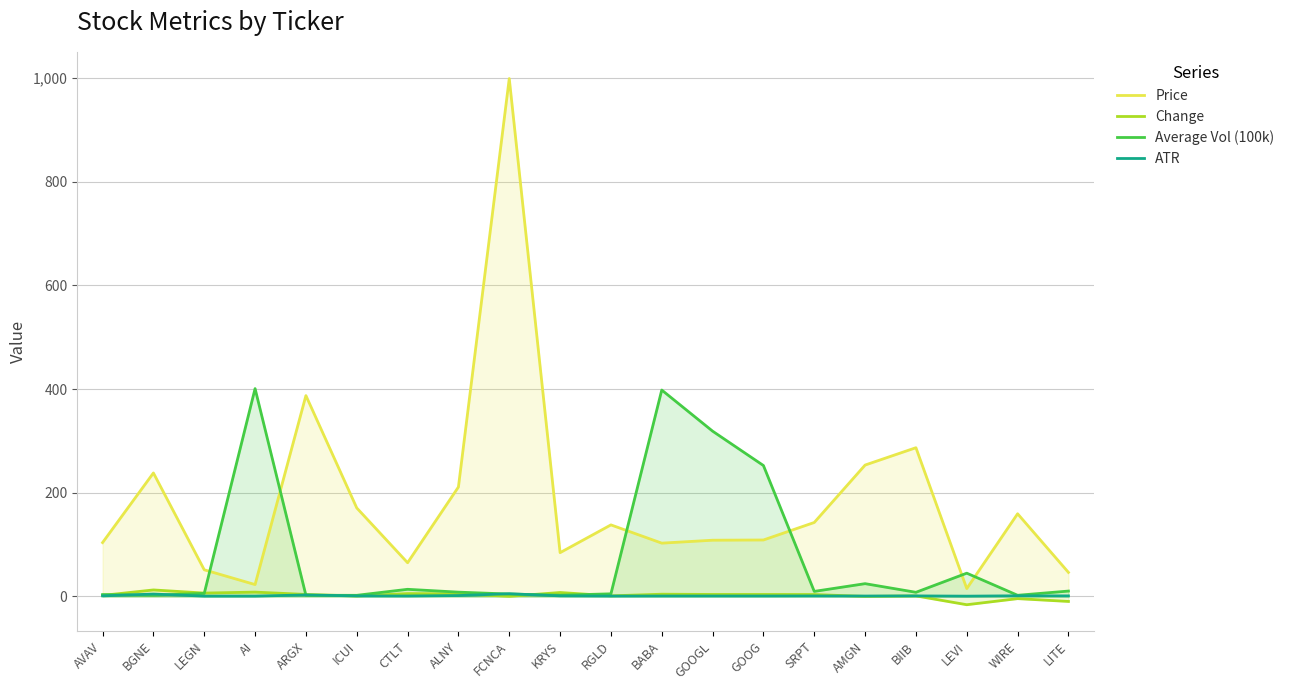

After their last crossing, which series has the higher values: Price or Average Vol (100k)?

Price